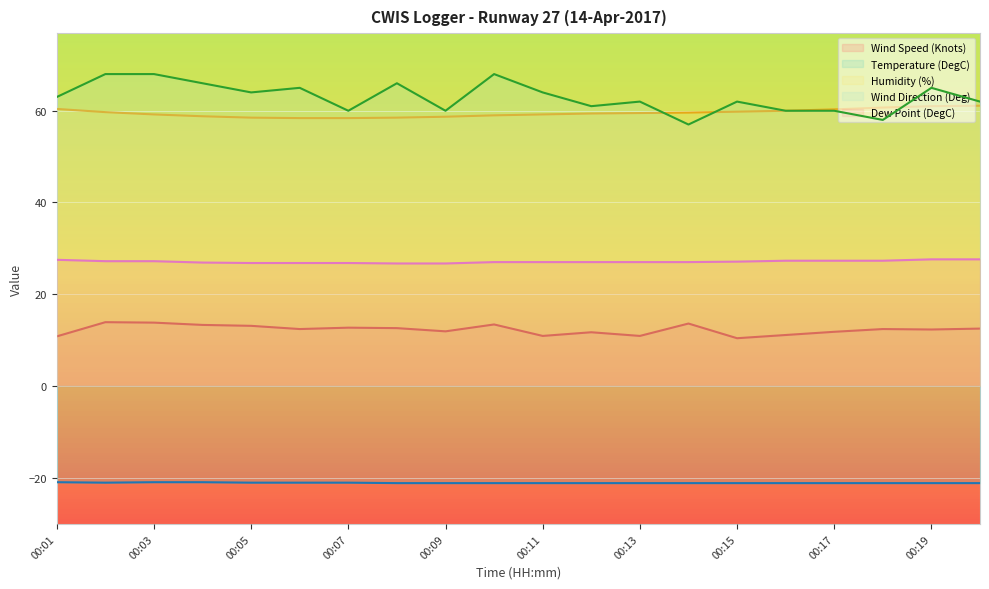

Which series has the largest total across all categories?

Wind Direction (Deg)